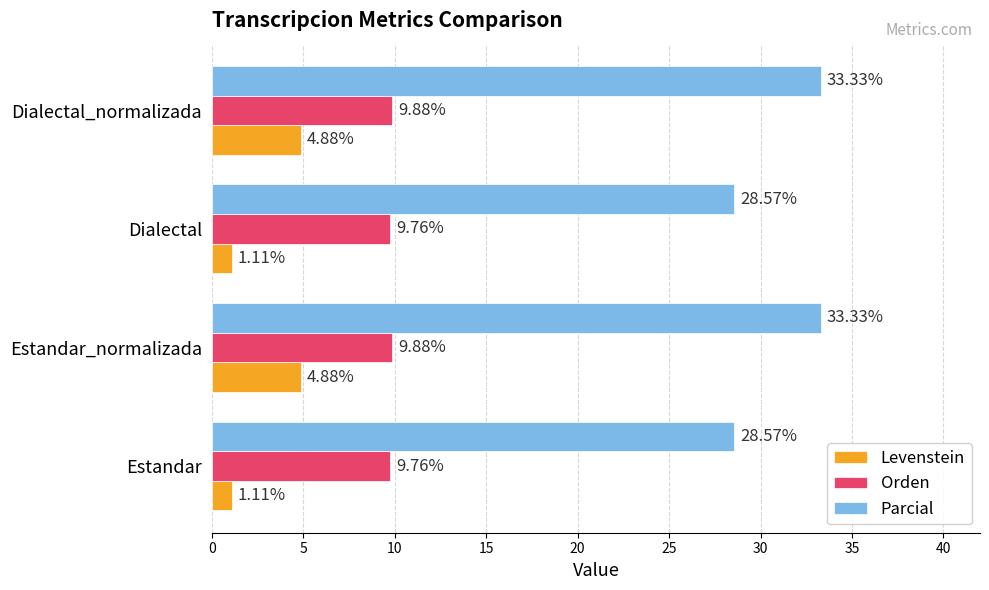

What is the sum of all Levenstein values?

12.0